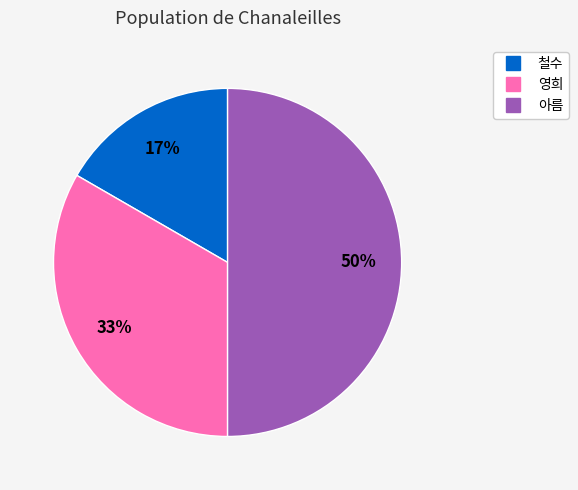

Is it true that 영희 is 33% of the pie?

True